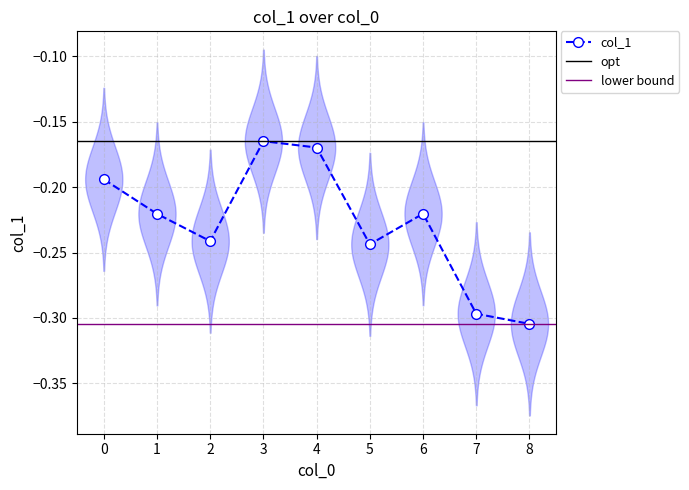

At which category does the chart reach its minimum across all series?

8